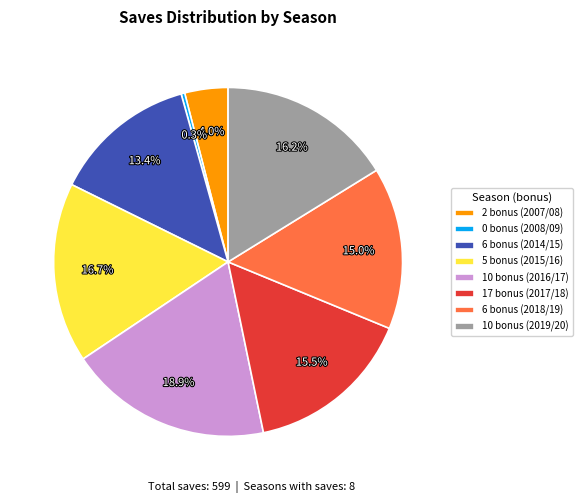

How many segments does this pie chart have?

8